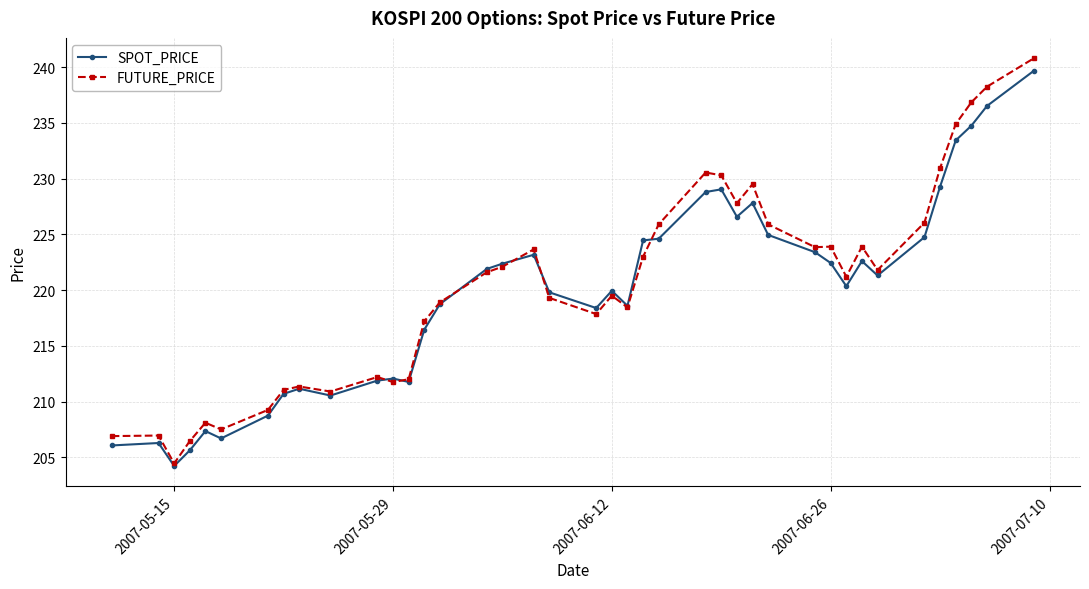

What is the value of the SPOT_PRICE point at the 3rd from the left?

204.2